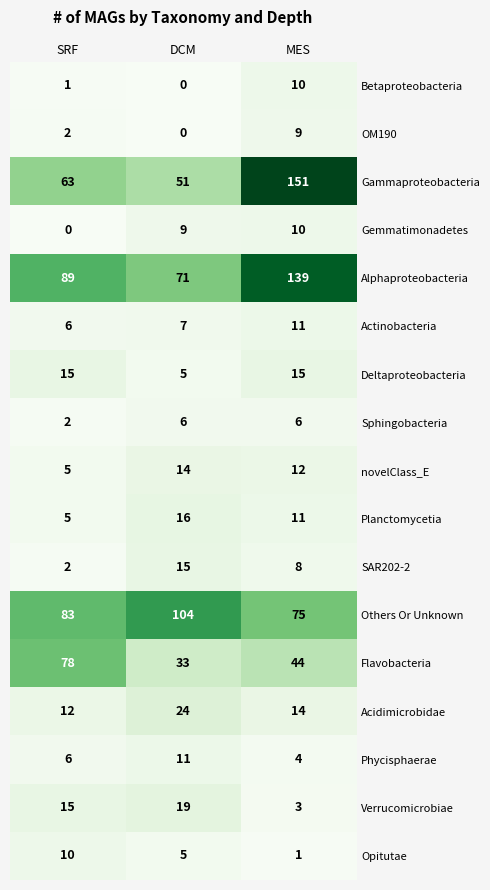

What is the difference between the SAR202-2 values at MES and DCM?

7